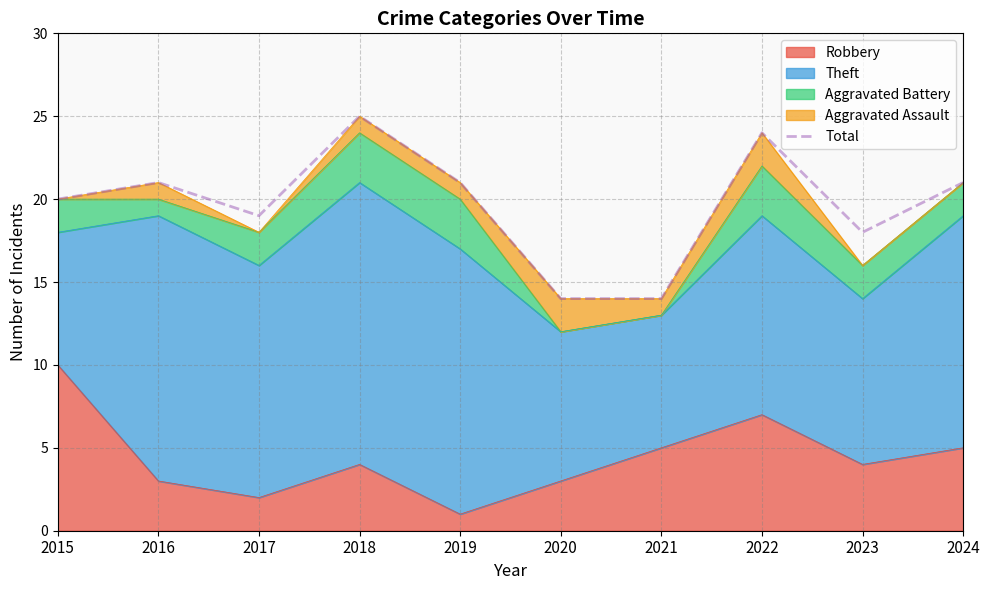

What is the difference between the second highest and minimum values?

10